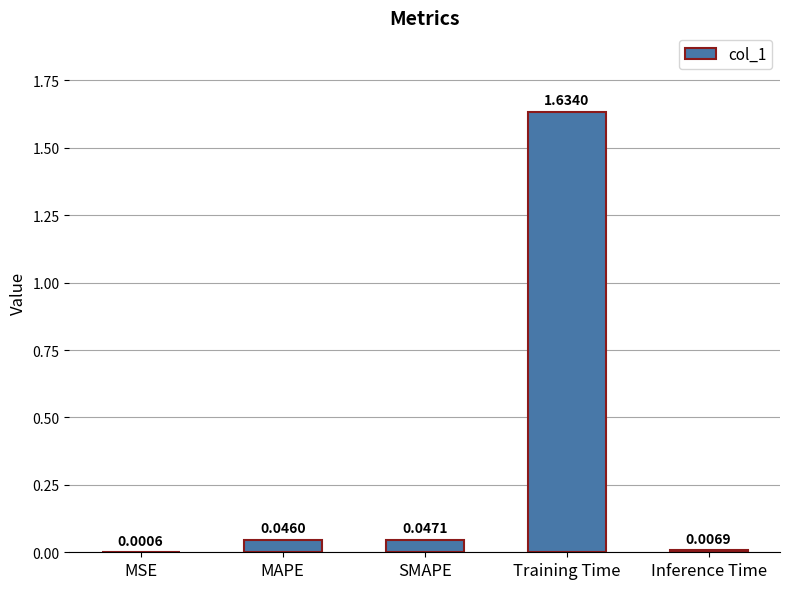

Which has a higher value, Inference Time or MAPE?

MAPE